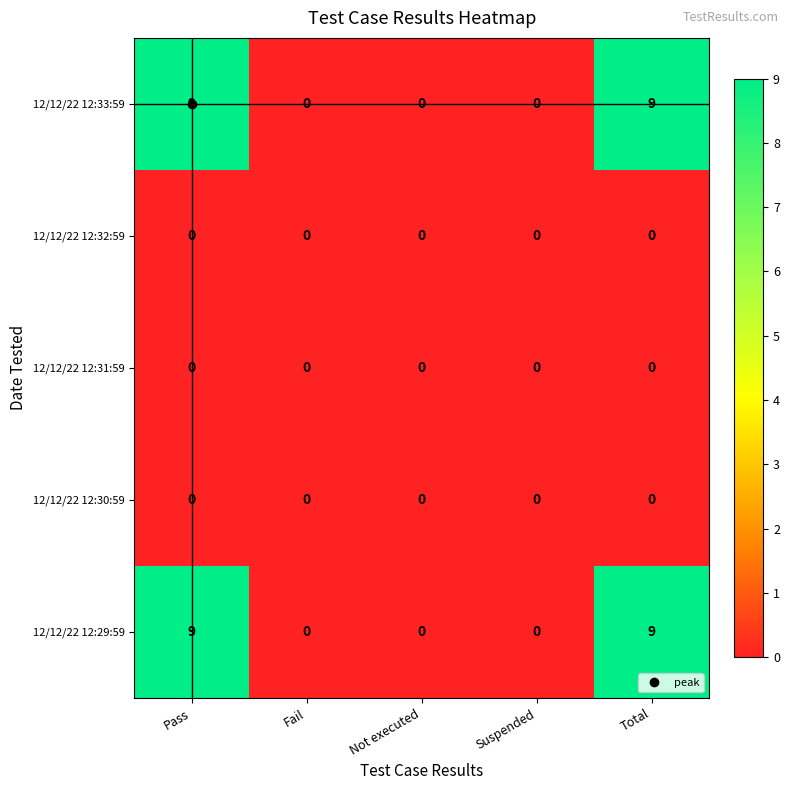

How many data points does each series have?

5